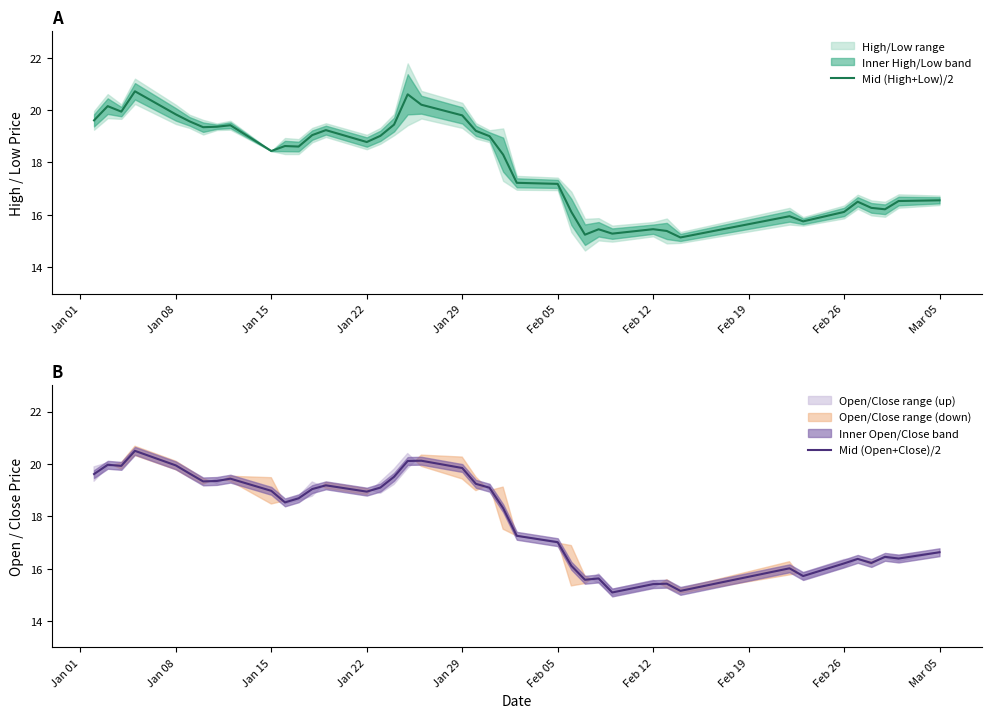

Where do Mid (Open+Close)/2 and Mid (High+Low)/2 first cross each other?

Jan 01 and Jan 08